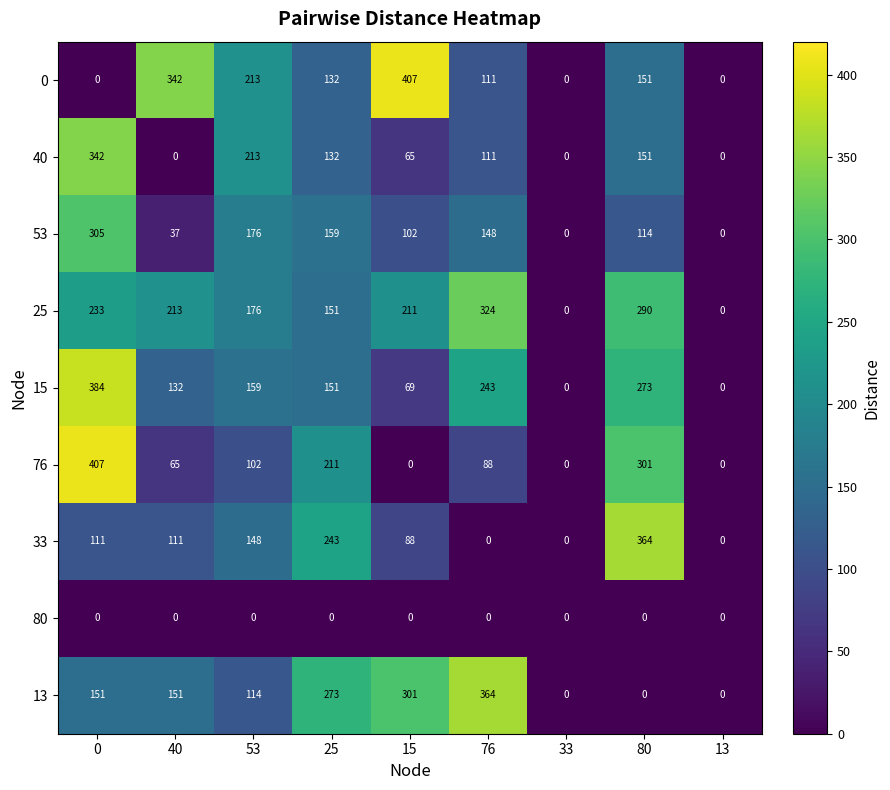

At which label is 53 closest to 152?

76